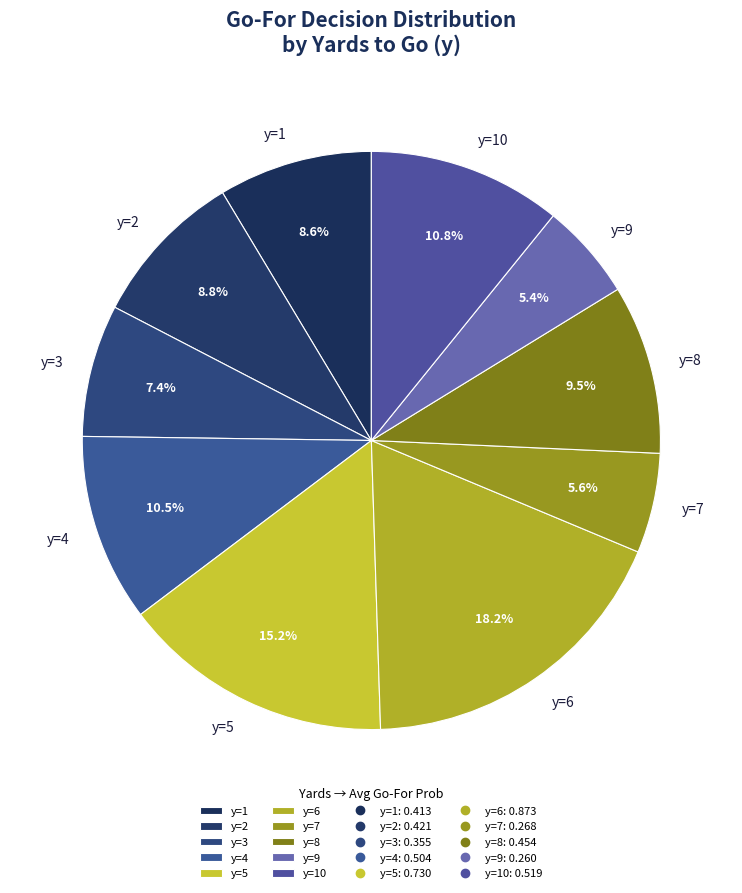

Approximately how many times larger is the value at y=10 compared to y=1?

1.3